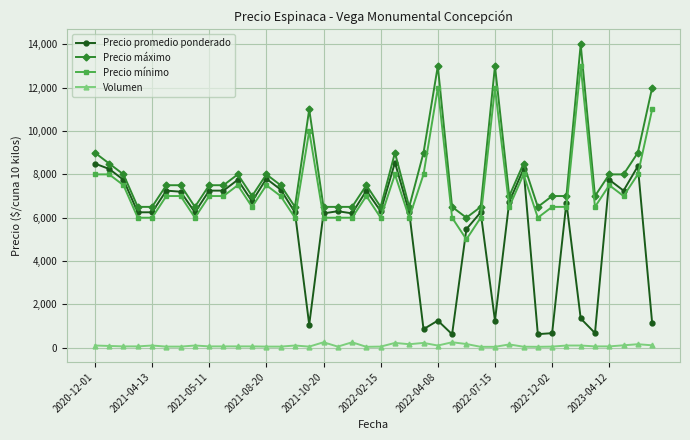

What is the minimum value shown in the chart?

40